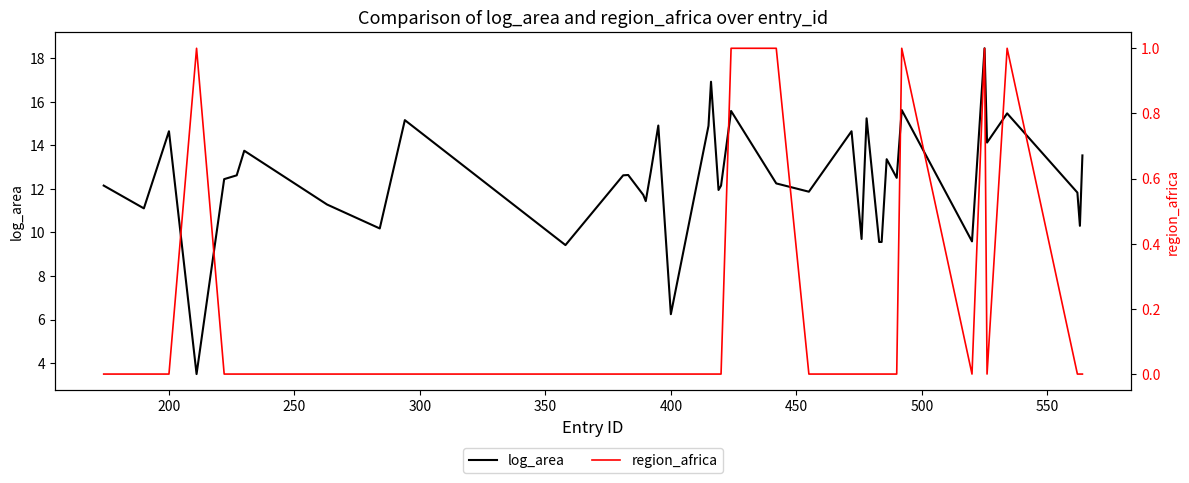

True or false: log_area and region_africa intersect in this chart.

False